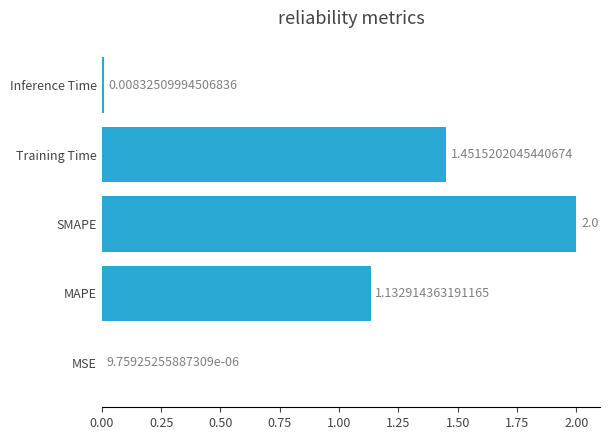

Where is the data nearest to the value 1?

MAPE